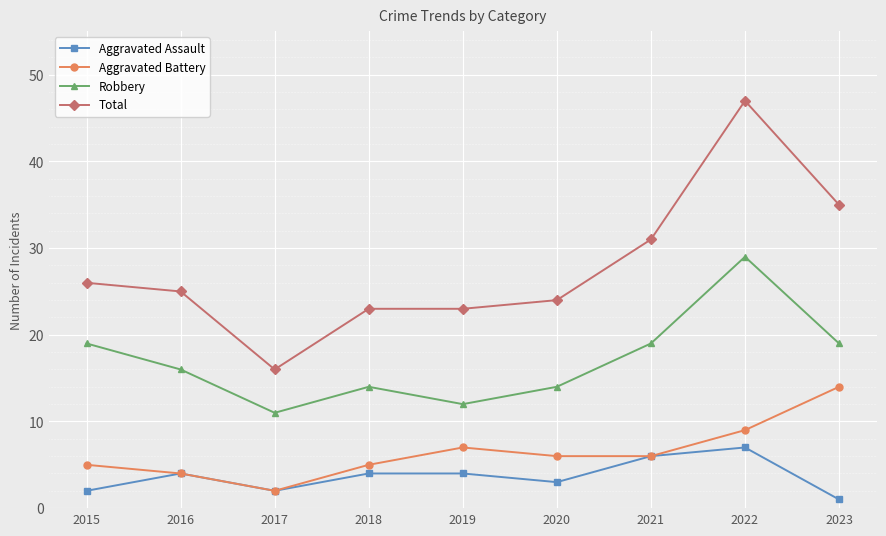

The value of Aggravated Assault at 2018 is 1. True or false?

False